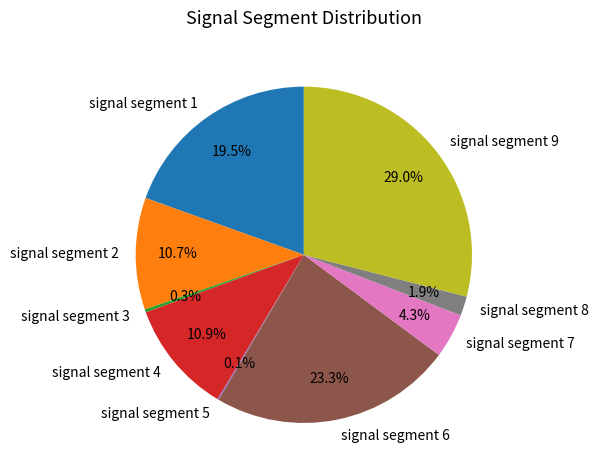

Does any single category account for the majority?

No